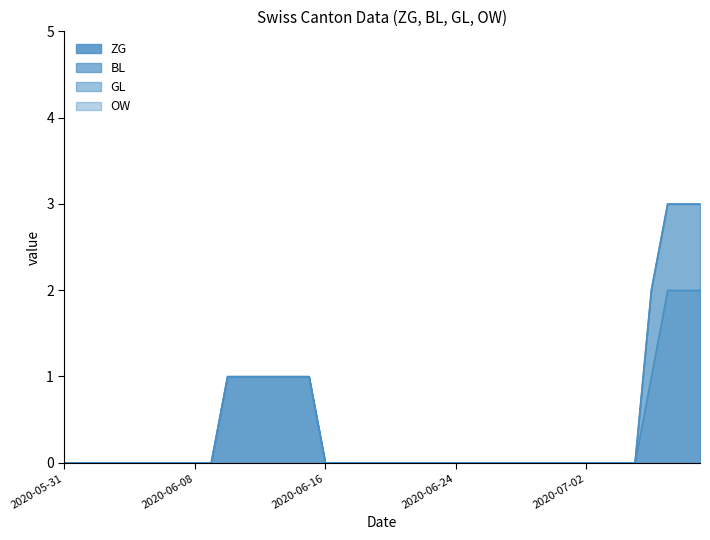

Rank the categories by BL value from highest to lowest.

2020-07-06, 2020-07-07, 2020-07-08, 2020-07-09, 2020-05-31, 2020-06-01, 2020-06-02, 2020-06-03, 2020-06-04, 2020-06-05, 2020-06-06, 2020-06-07, 2020-06-08, 2020-06-09, 2020-06-10, 2020-06-11, 2020-06-12, 2020-06-13, 2020-06-14, 2020-06-15, 2020-06-16, 2020-06-17, 2020-06-18, 2020-06-19, 2020-06-20, 2020-06-21, 2020-06-22, 2020-06-23, 2020-06-24, 2020-06-25, 2020-06-26, 2020-06-27, 2020-06-28, 2020-06-29, 2020-06-30, 2020-07-01, 2020-07-02, 2020-07-03, 2020-07-04, 2020-07-05